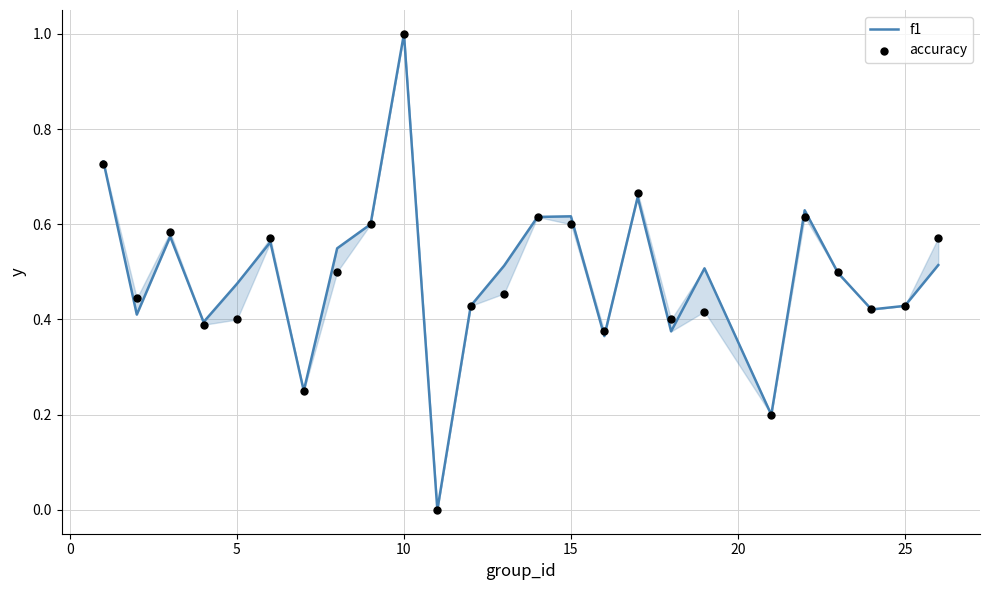

Is the value of f1 at 12 greater than the value of accuracy at −5?

No